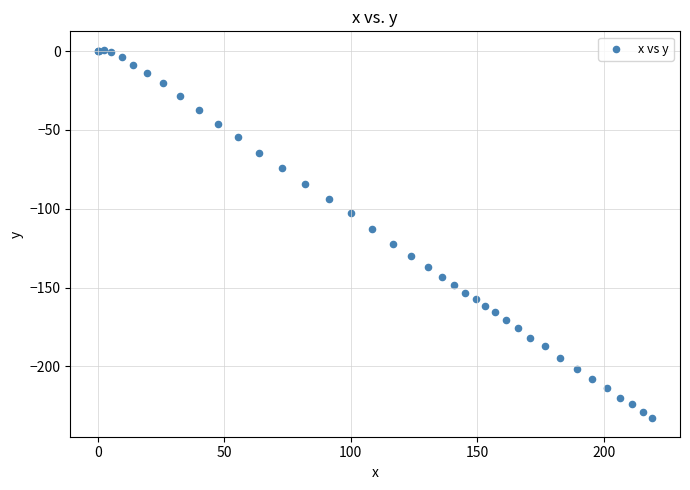

What Y value in the scatter plot is closest to -116?

-113.1